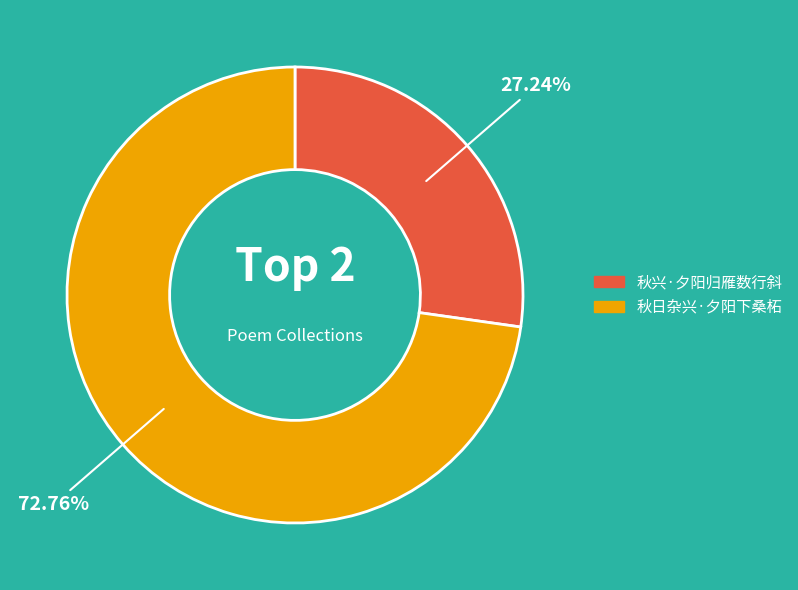

Is there any slice that represents more than half of the pie?

Yes